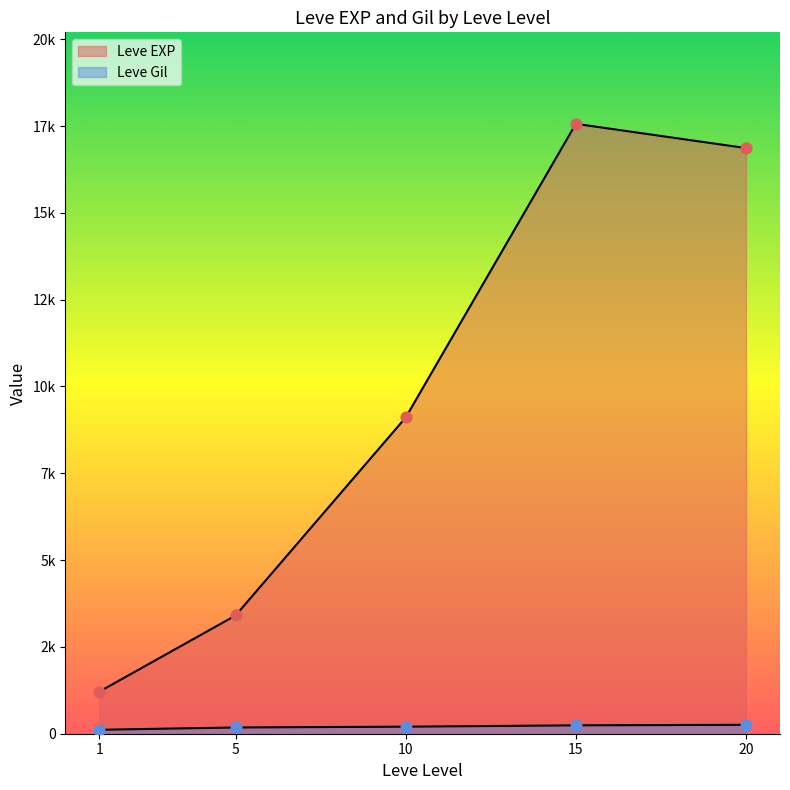

Is the value of Leve Gil at 20 greater than the value of Leve EXP at 15?

No